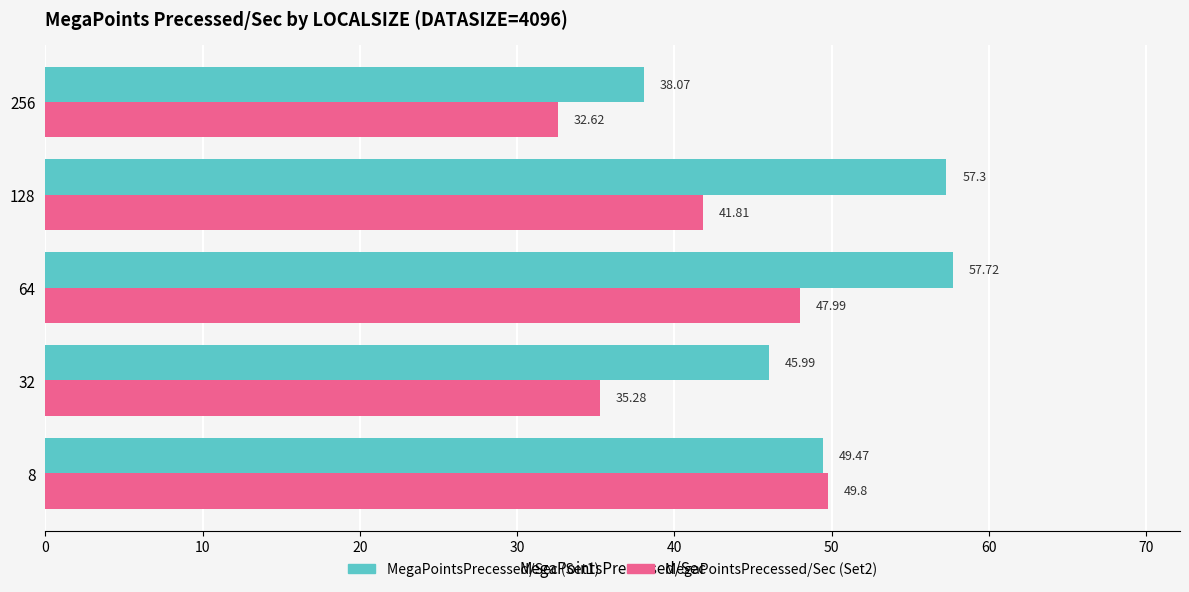

Which series has the widest spread of values?

MegaPointsPrecessed/Sec (Set1)